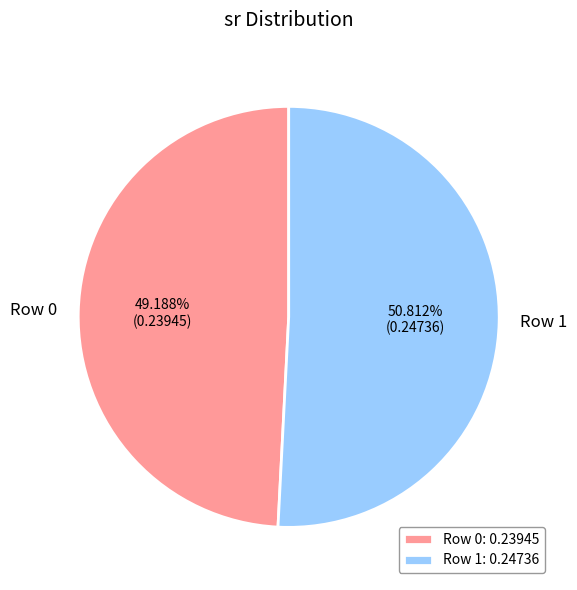

Does any single category account for the majority?

Yes